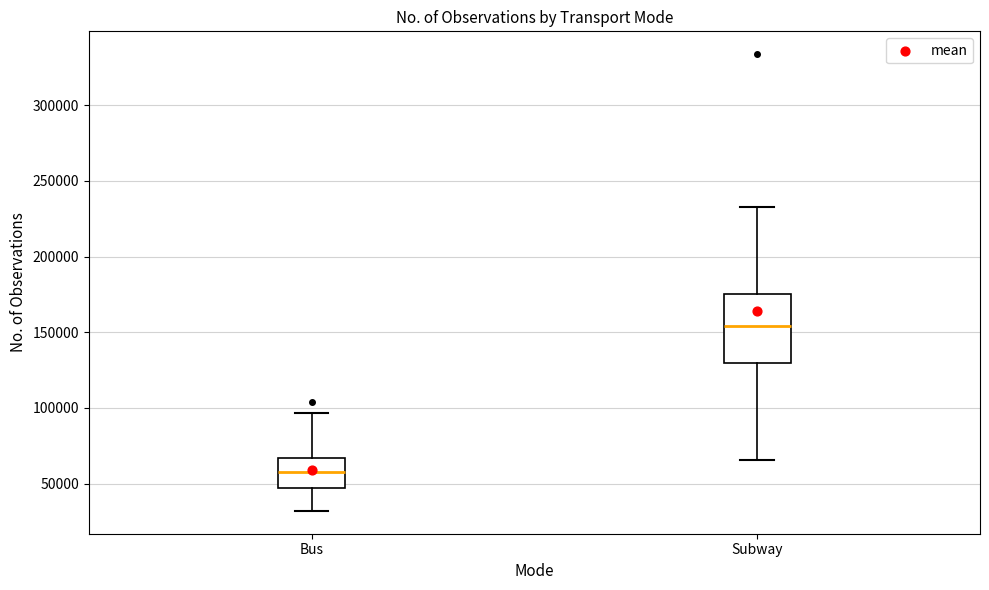

Reading left to right, read every box against the y-axis: the position of its median line, the range the box covers, and the ends of its whiskers. The values are not printed on the chart, so give them approximately, as read against the axis.

Bus: median 55000, box 45000 to 65000, whiskers 30000 to 95000
Subway: median 155000, box 130000 to 175000, whiskers 65000 to 235000